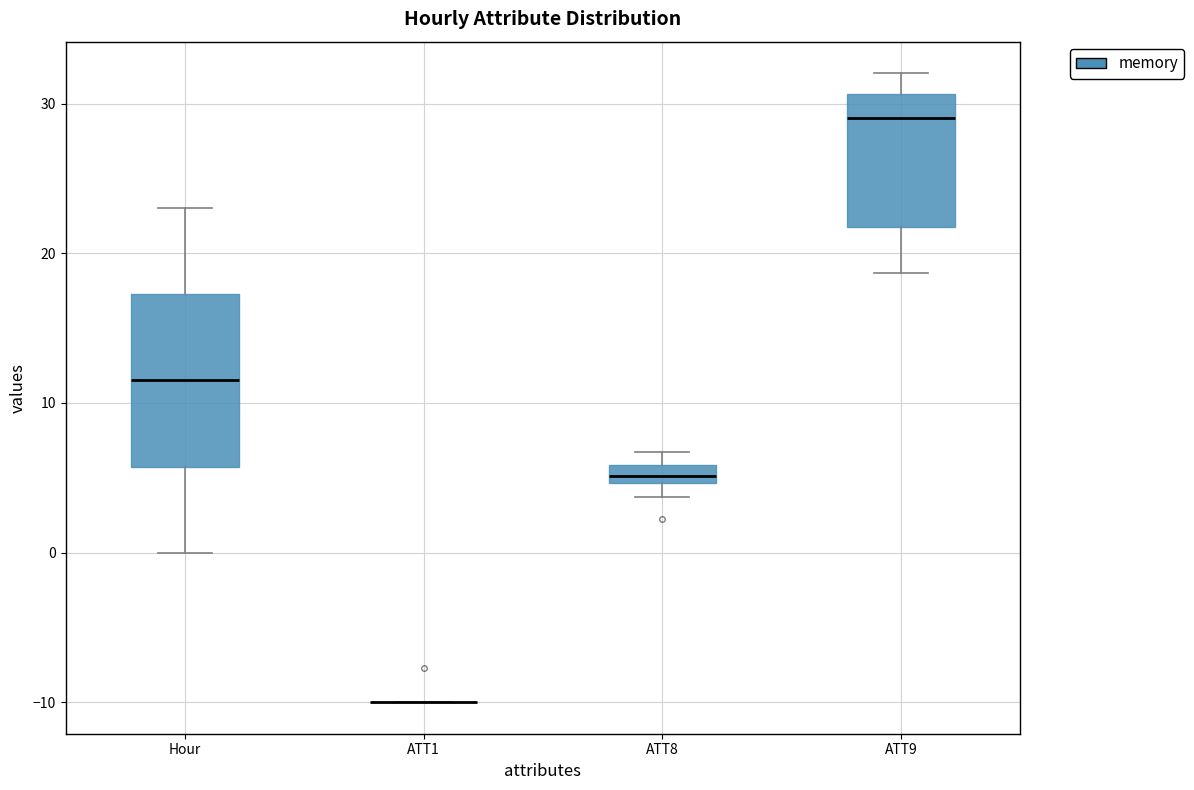

Where is the upper edge of the box for Hour on the y-axis? The values are not printed on the chart, so give them approximately, as read against the axis.

17